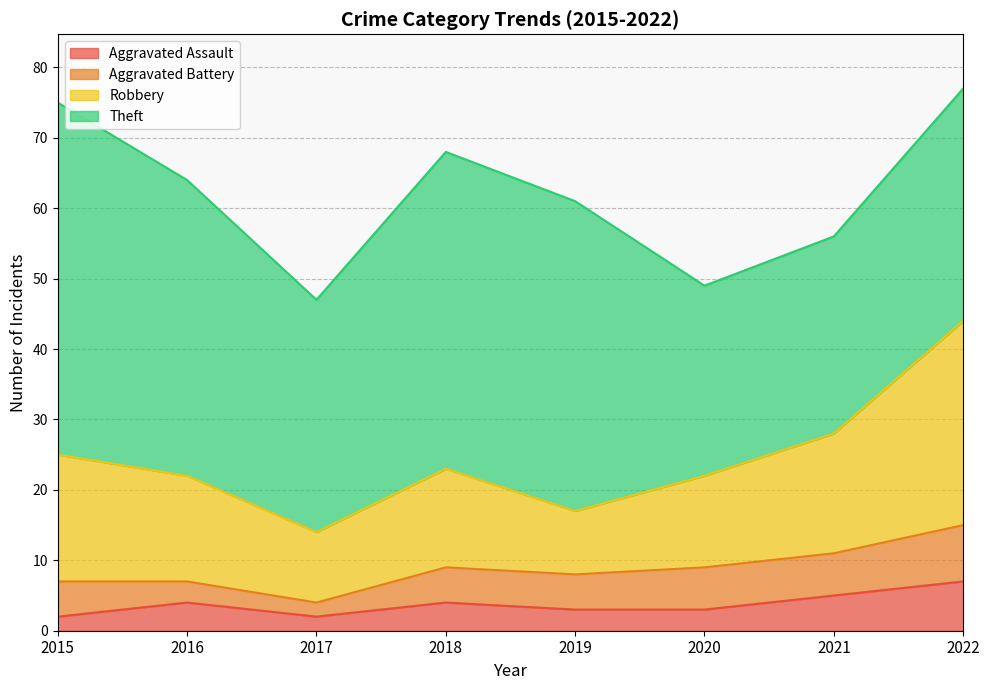

Which series has the largest total across all categories?

Theft